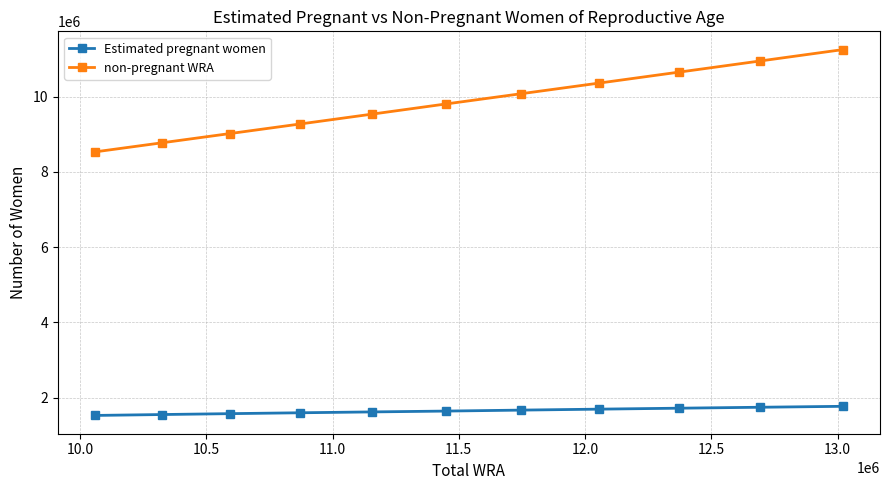

Rank the series by their average value, from highest to lowest.

non-pregnant WRA, Estimated pregnant women